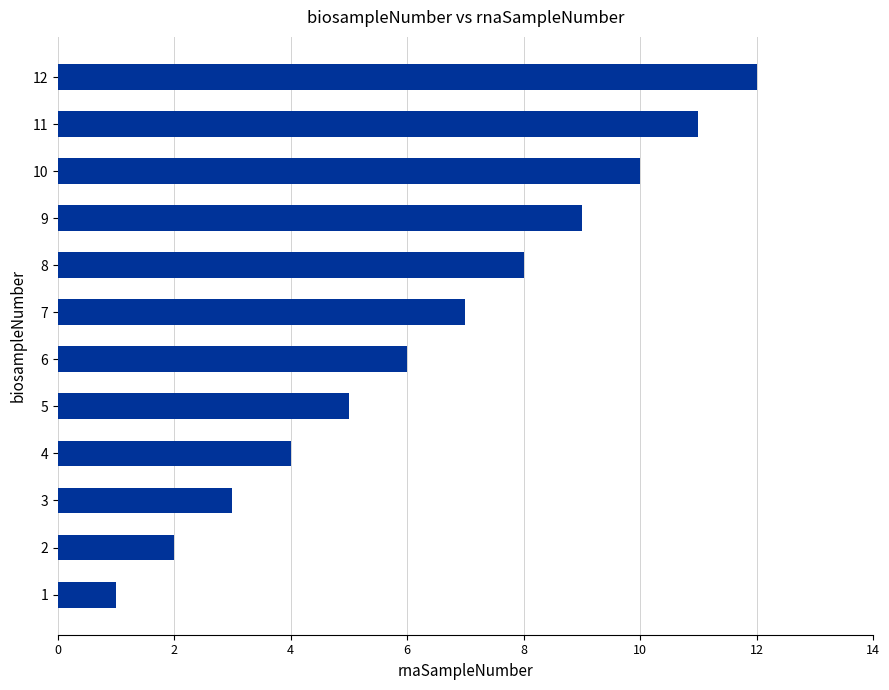

What is the change in value from 9 to 10?

+1